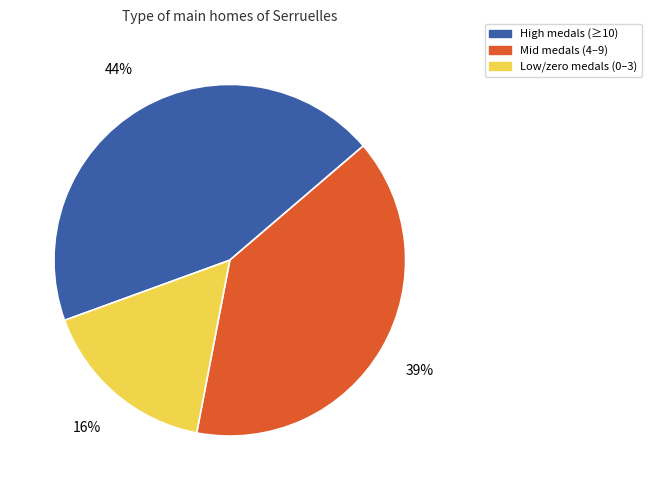

Does any single category account for the majority?

No